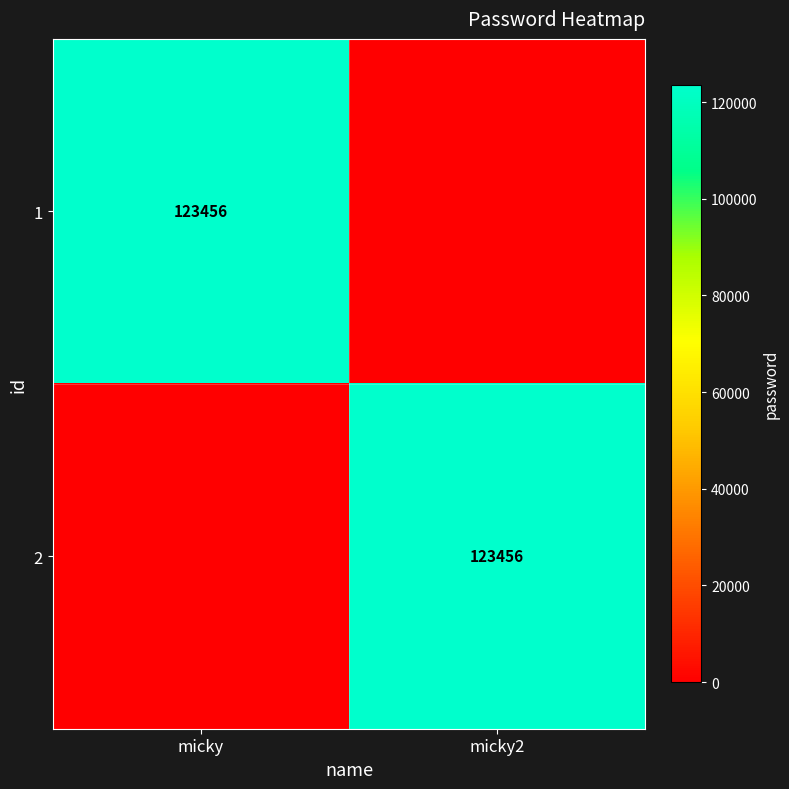

Is it true that 2 equals 44927 at micky2?

False